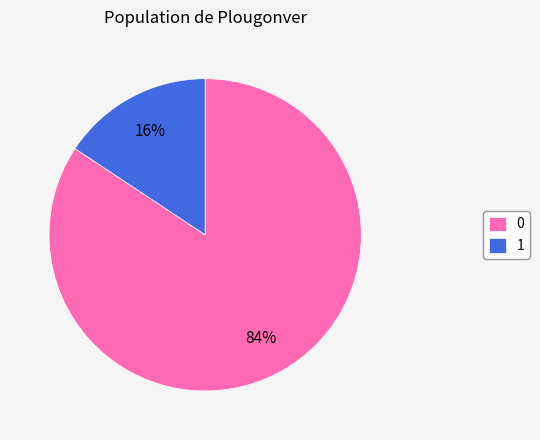

To the nearest percent, what is the combined percentage of 1 and 0?

100%